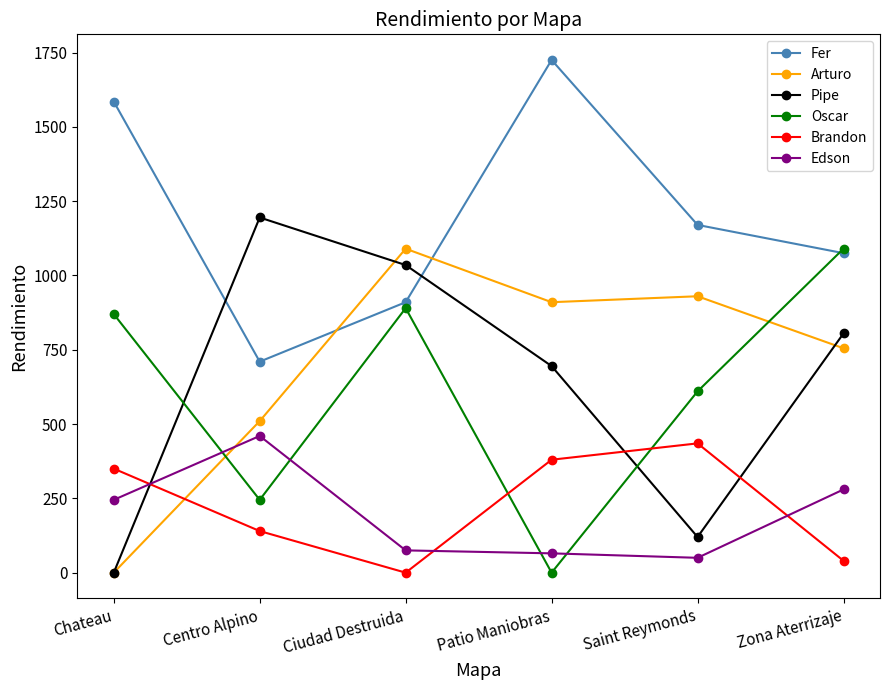

What is the difference between the highest and lowest values at Saint Reymonds?

1120